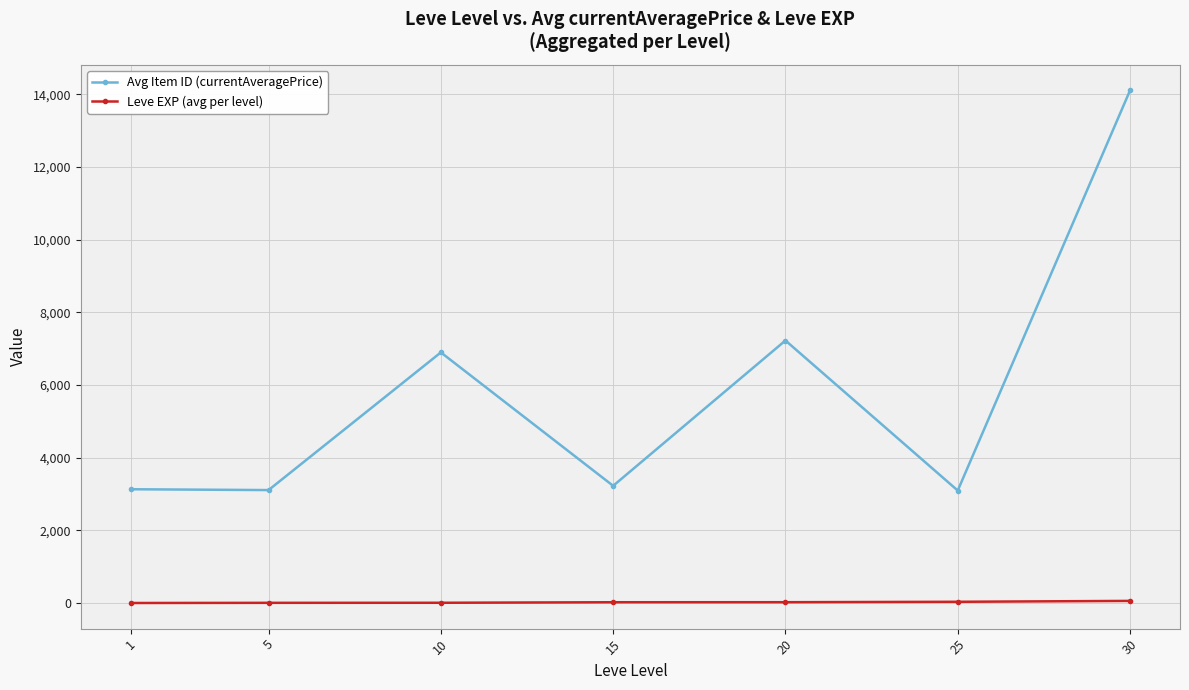

How many data points does each series have?

7